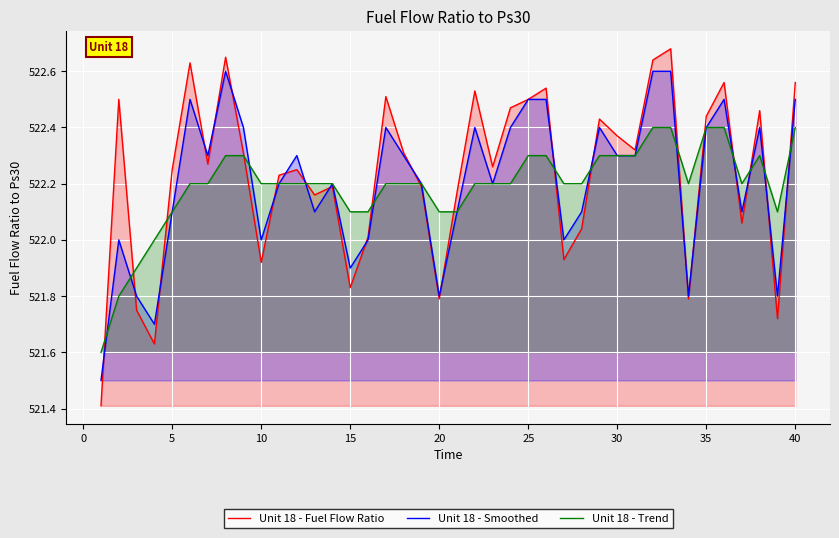

Which series has the widest spread of values?

Unit 18 - Fuel Flow Ratio